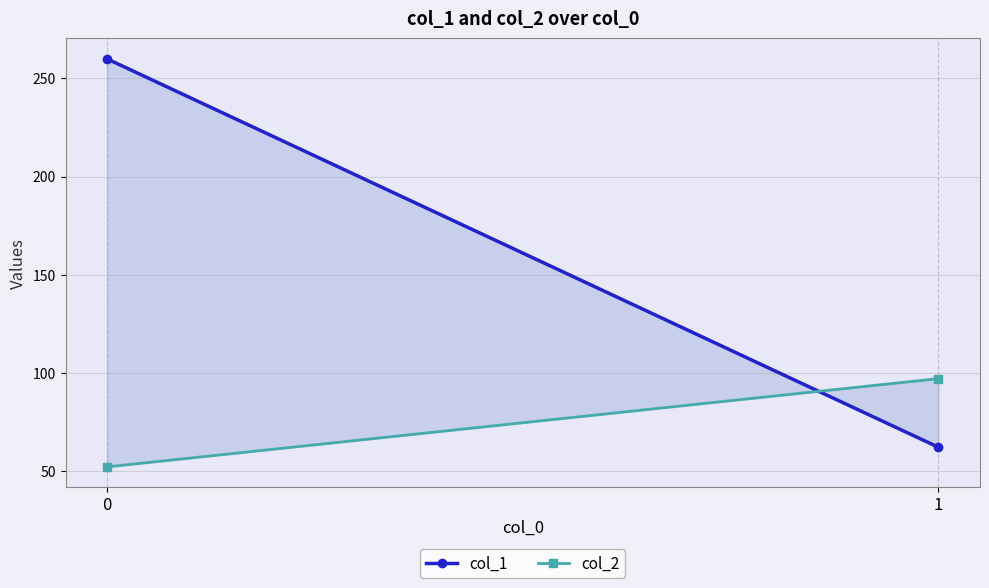

Rank the series by their average value, from lowest to highest.

col_2, col_1